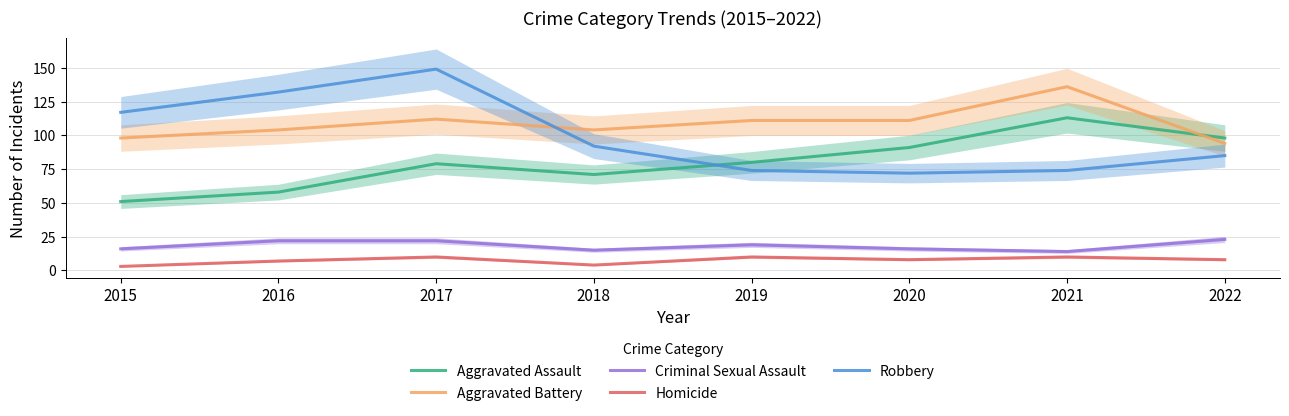

What is the greatest value displayed?

149